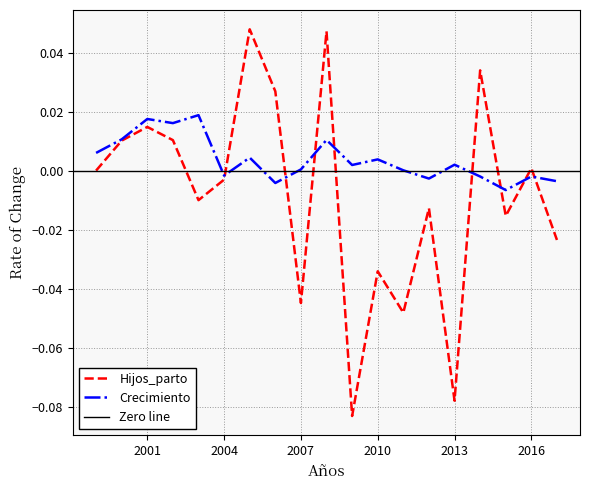

What is the lowest value of the Hijos_parto series?

-0.1